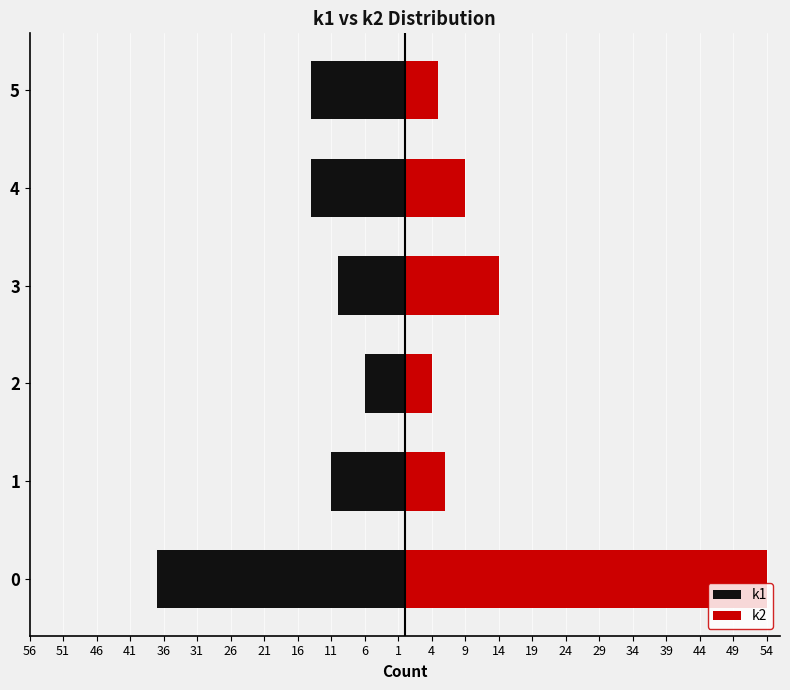

Which series has the widest spread of values?

k2